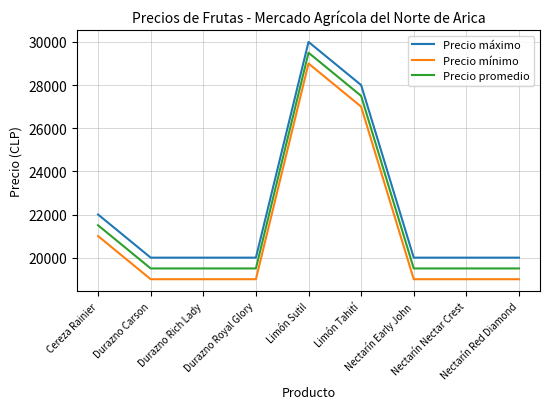

What is the difference between the maximum and minimum values in the Precio mínimo series?

10000